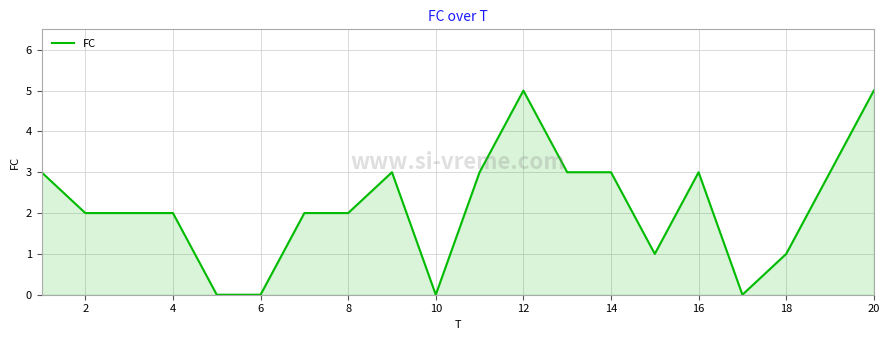

What is the greatest value displayed?

5